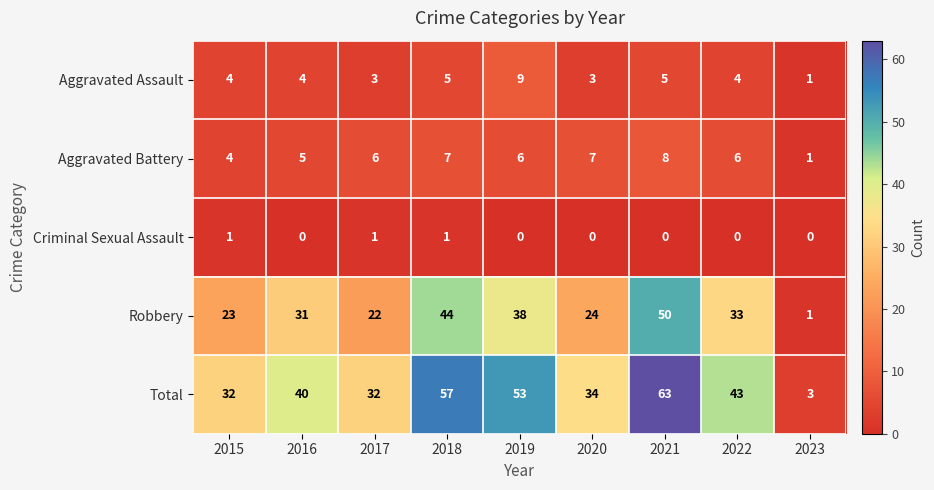

How many Aggravated Assault values are between 3 and 5?

7